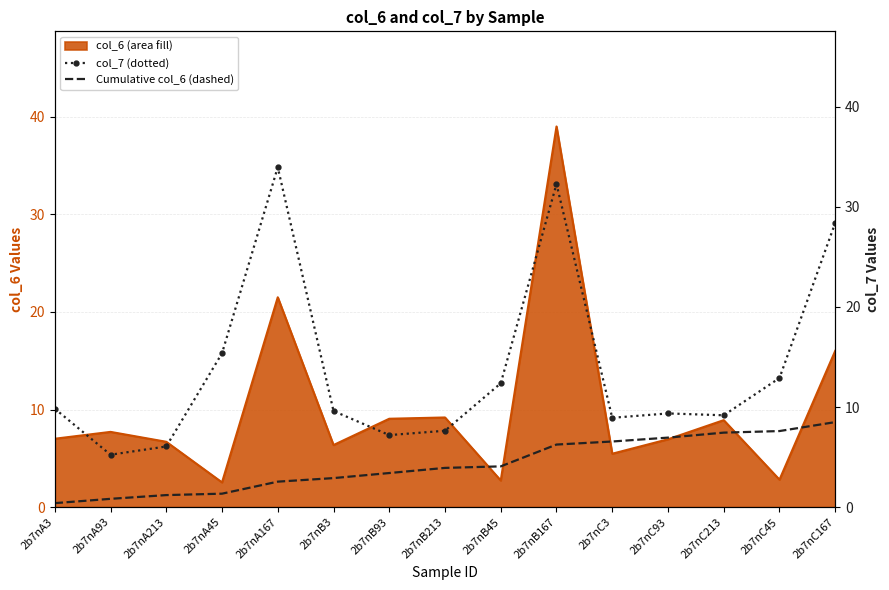

Which has a higher value, 2b7nA167 or 2b7nA3?

2b7nA167